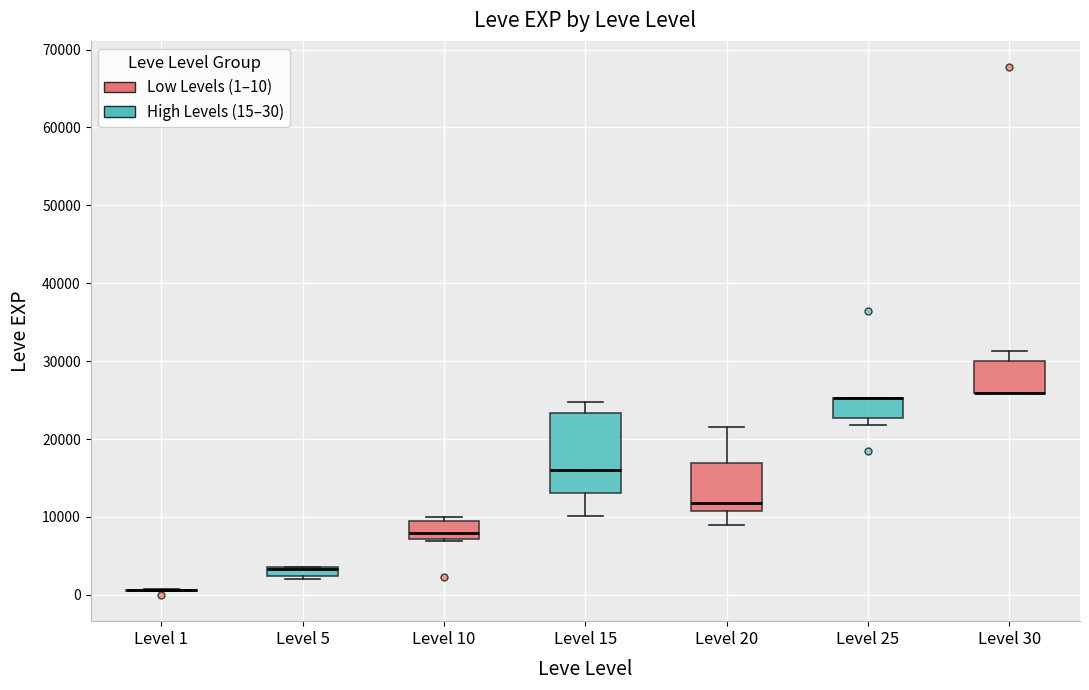

Which box is the tallest, from its lower edge to its upper edge?

Level 15